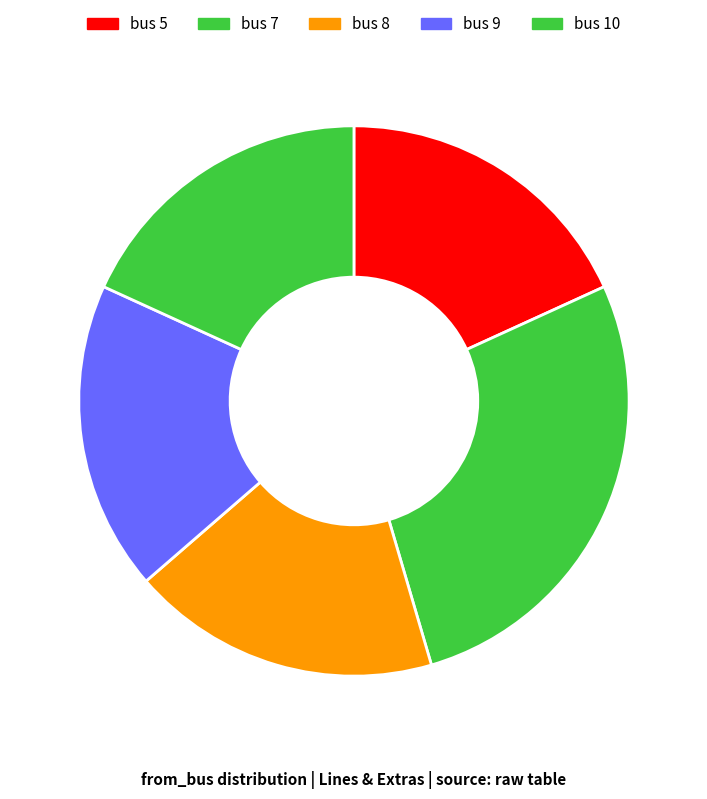

Is there any slice that represents more than half of the pie?

No